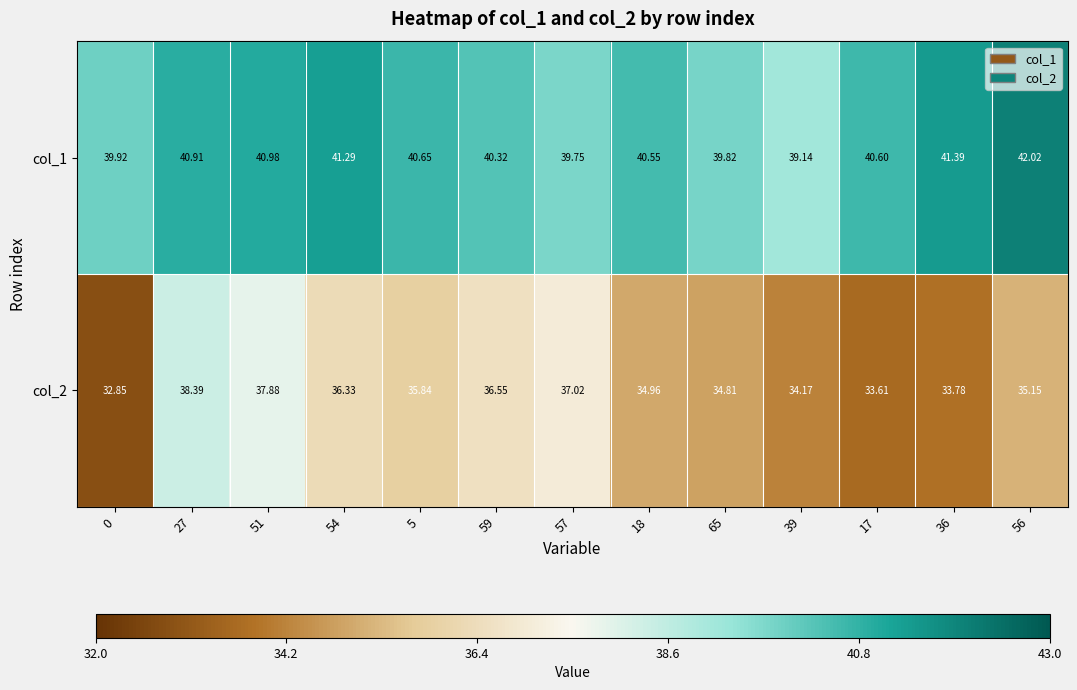

Is the value of col_2 at 54 greater than the value of col_1 at 36?

No